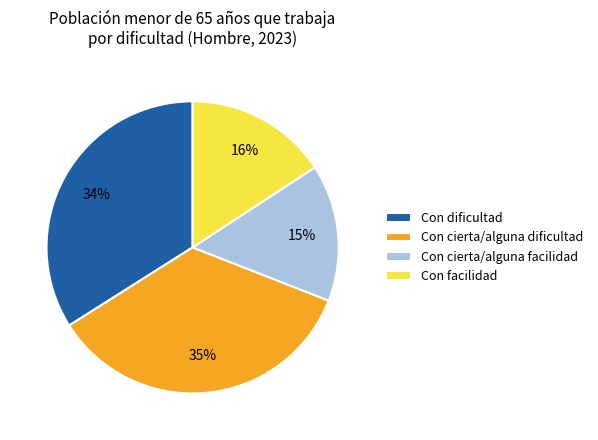

How many slices are in this pie chart?

4